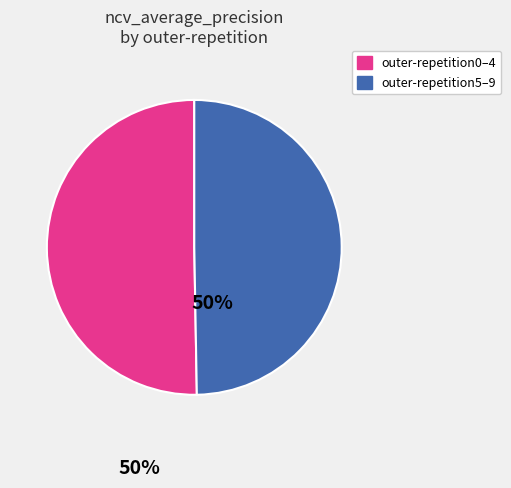

Does any single category account for the majority?

Yes